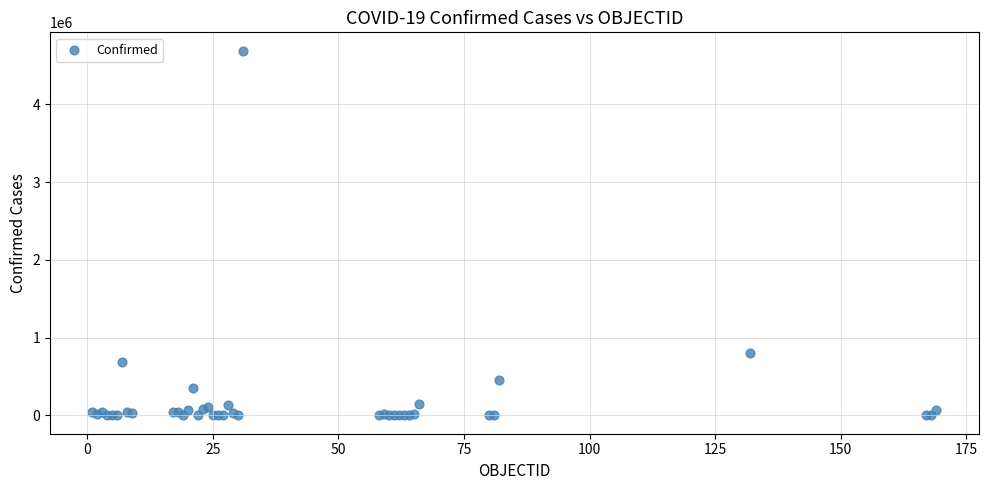

What Y value in the scatter plot is closest to 2344855?

798317